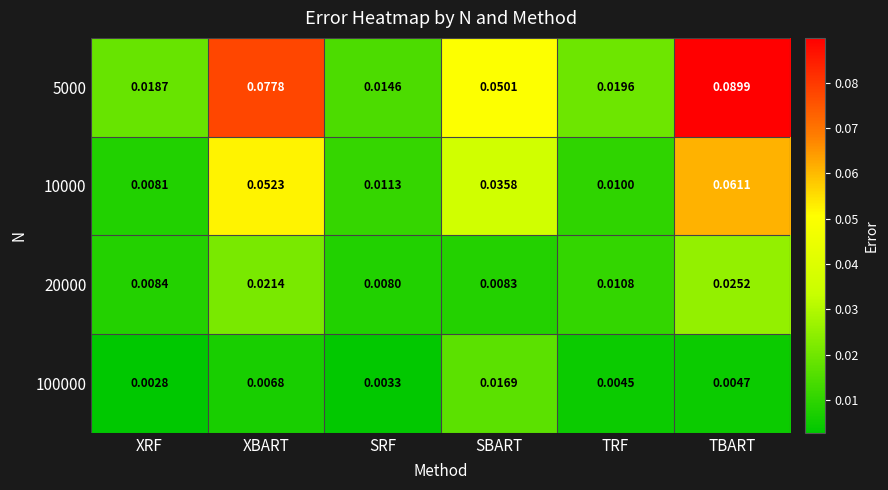

At how many categories does at least one series exceed 0?

6